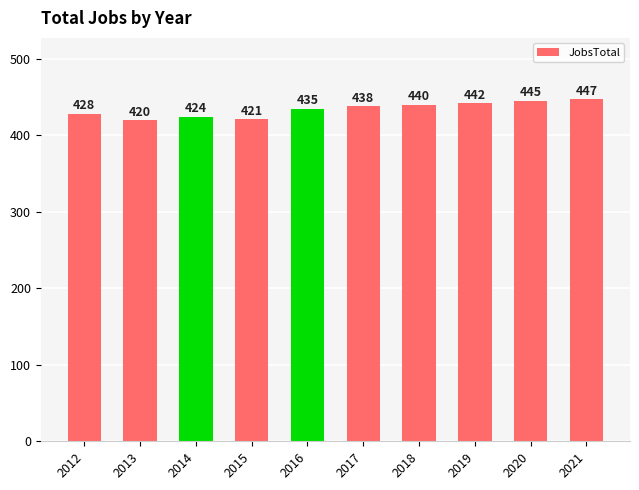

The chart shows a value of 732 at 2019. True or false?

False